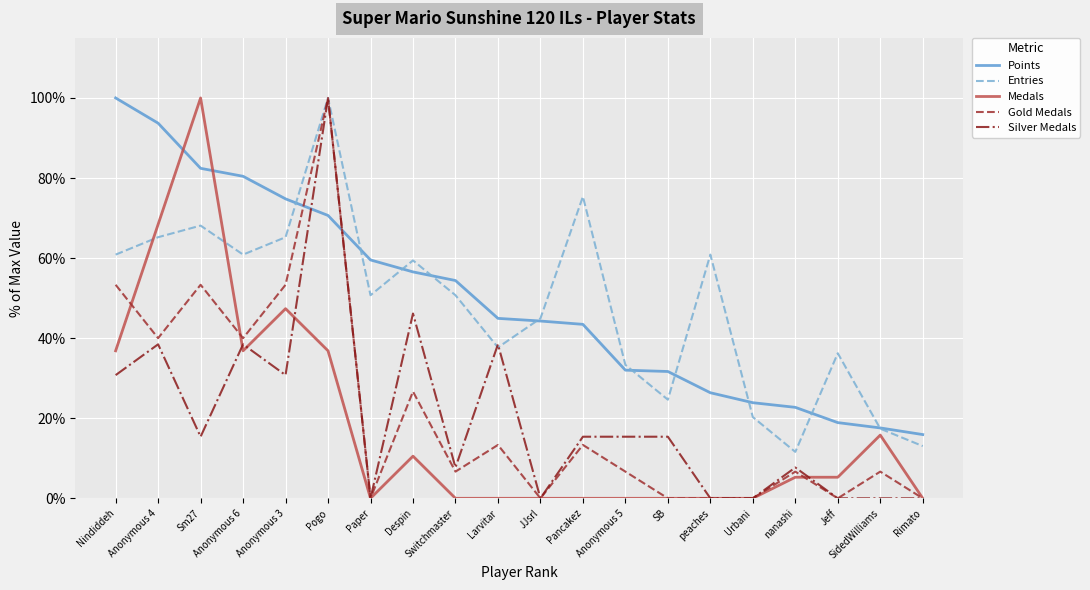

What is the greatest value displayed?

100.0